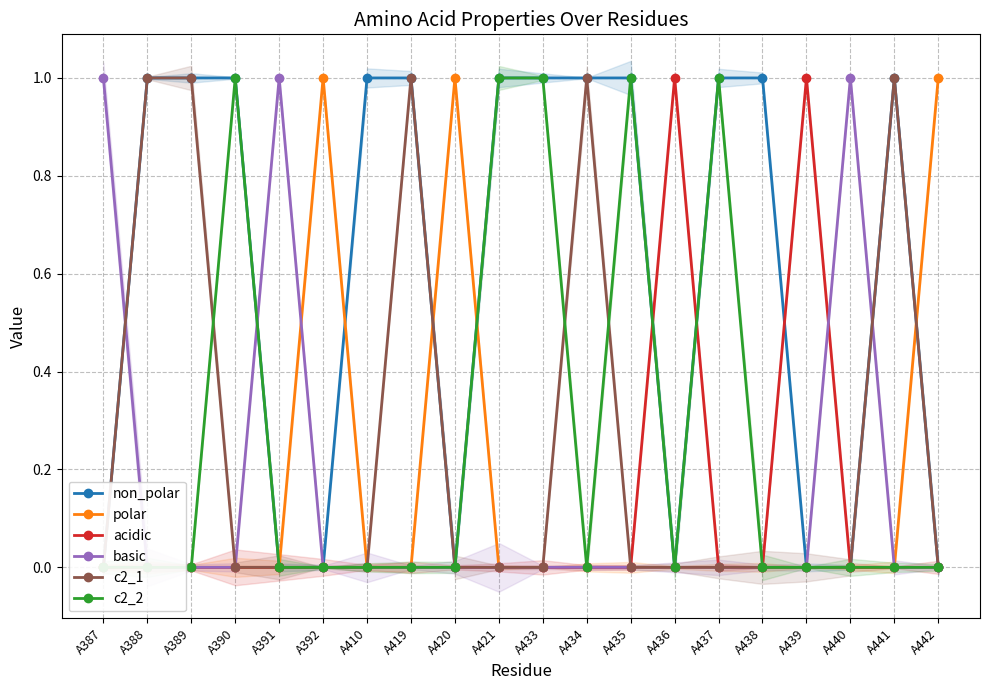

True or false: acidic has more than 2 interior local peaks.

False